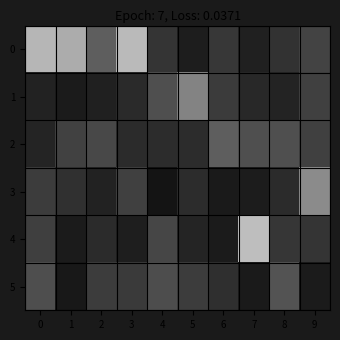

Reading left to right, list all the values displayed in this chart.

0: 0=182	1=172	2=94	3=186	4=53	5=29	6=55	7=33	8=50	9=67
1: 0=34	1=27	2=33	3=42	4=79	5=132	6=59	7=40	8=35	9=64
2: 0=37	1=66	2=72	3=43	4=45	5=44	6=94	7=79	8=79	9=64
3: 0=60	1=48	2=34	3=64	4=20	5=44	6=26	7=28	8=43	9=139
4: 0=63	1=27	2=43	3=30	4=70	5=36	6=27	7=190	8=54	9=52
5: 0=78	1=24	2=61	3=58	4=77	5=60	6=47	7=26	8=83	9=27